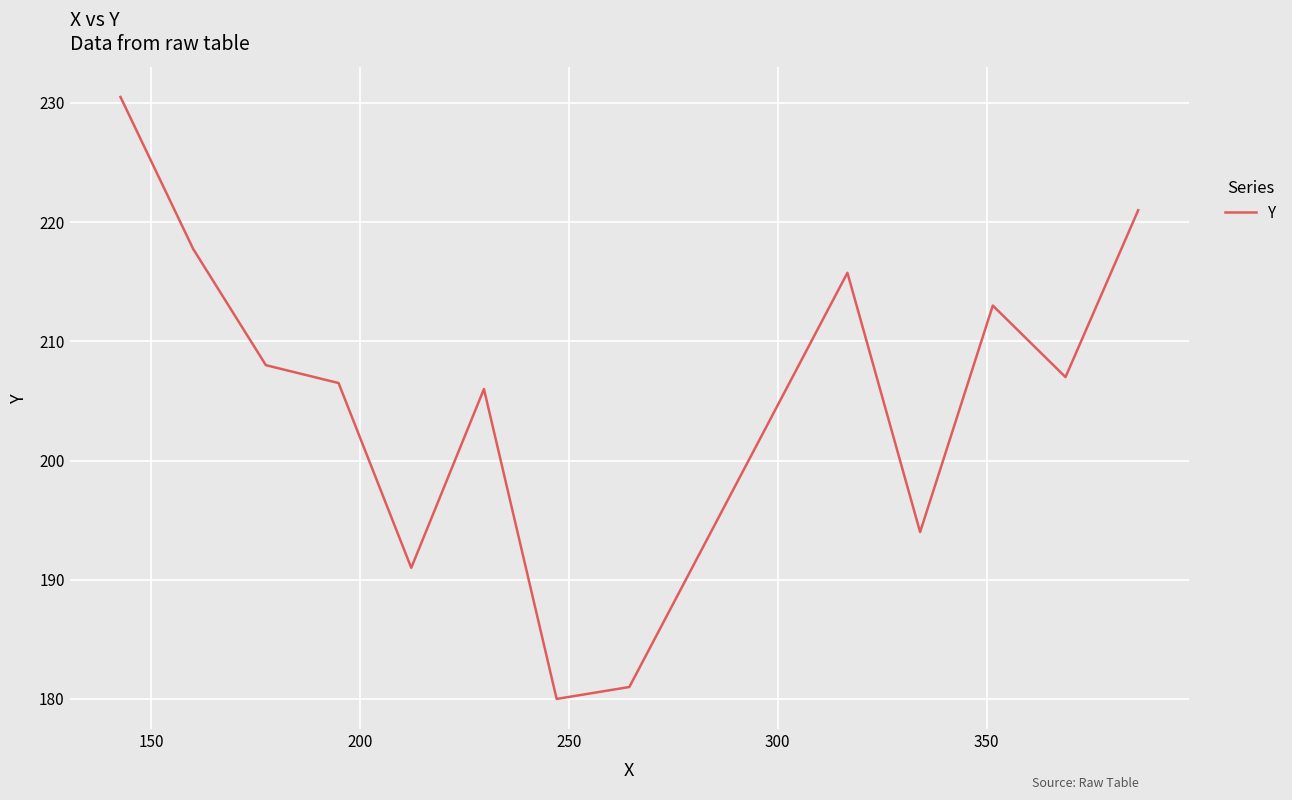

What is the maximum value shown in the chart?

230.5